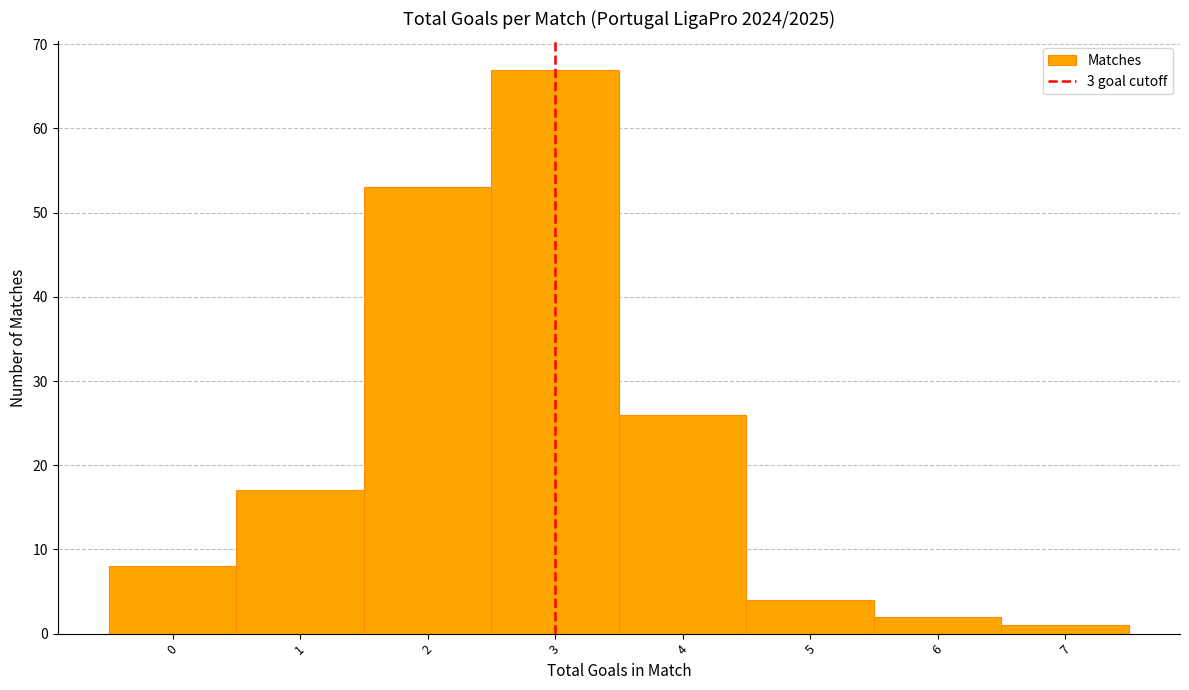

Reading left to right, transcribe this chart: for each bar, give the range it covers on the x-axis and its height. The values are not printed on the chart, so give them approximately, as read against the axis.

-0.5 to 0.5: 8
0.5 to 1.5: 17
1.5 to 2.5: 53
2.5 to 3.5: 67
3.5 to 4.5: 26
4.5 to 5.5: 4
5.5 to 6.5: 2
6.5 to 7.5: 1